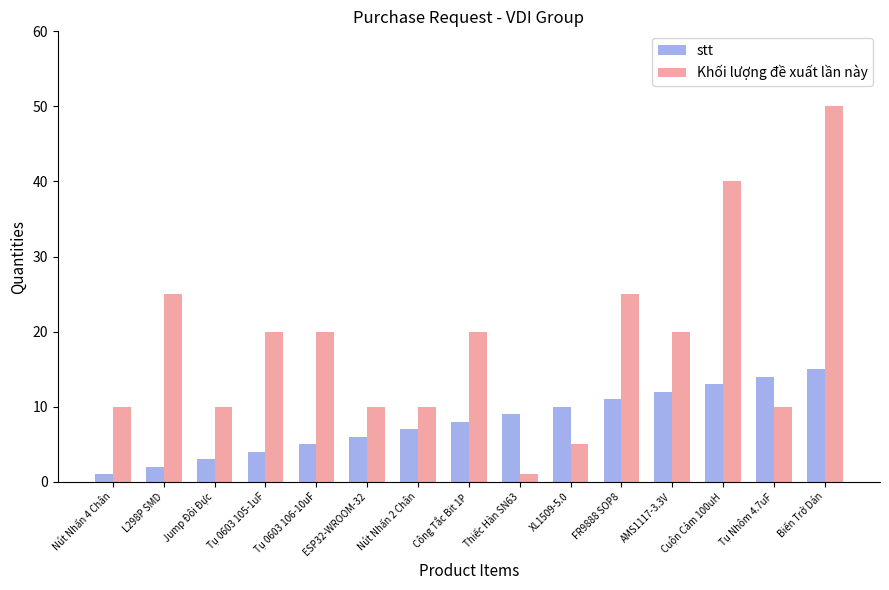

What are all the series names shown in the legend?

stt, Khối lượng đề xuất lần này